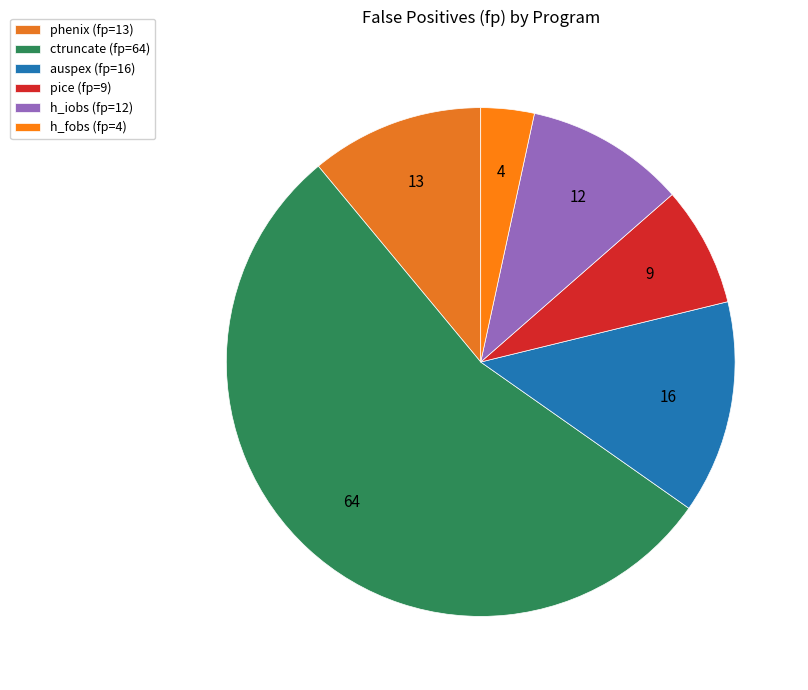

Between pice and h_iobs, which is larger?

h_iobs